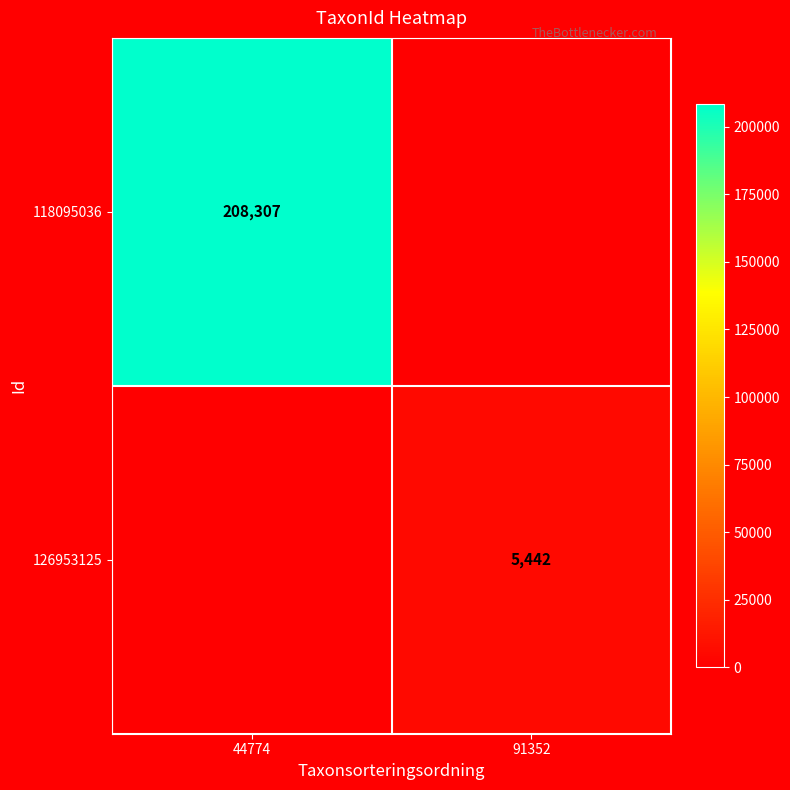

Is it true that 118095036 equals 208307 at 44774?

True